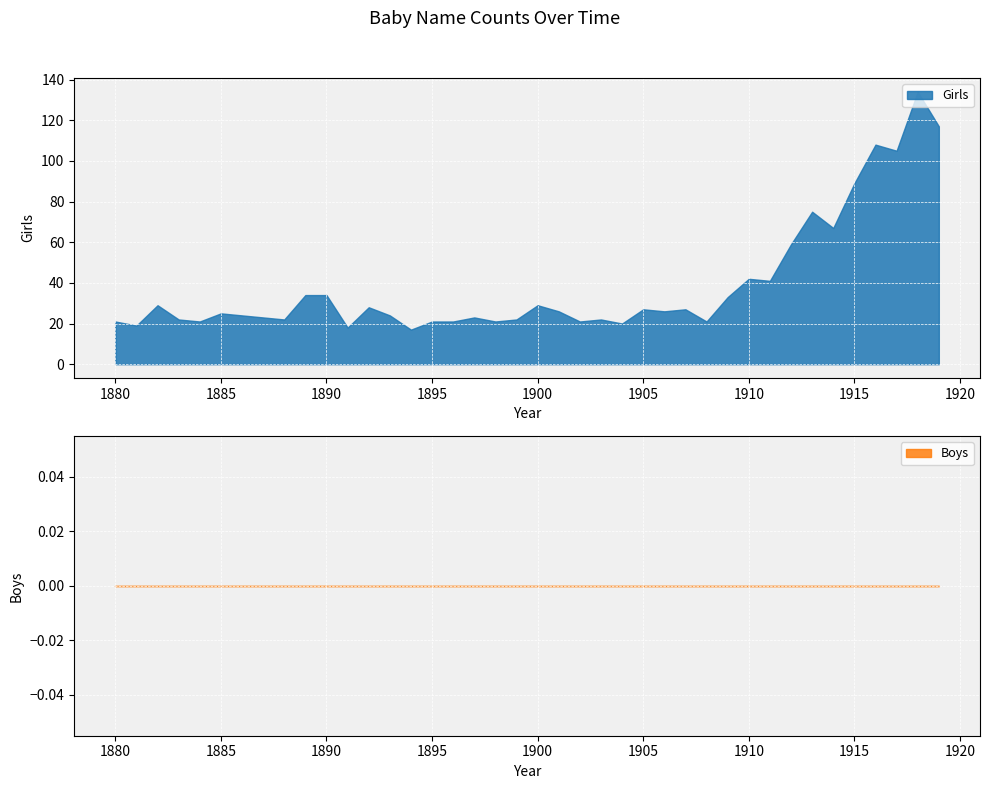

In Girls, how many points are lower than both neighbors (excluding endpoints)?

13